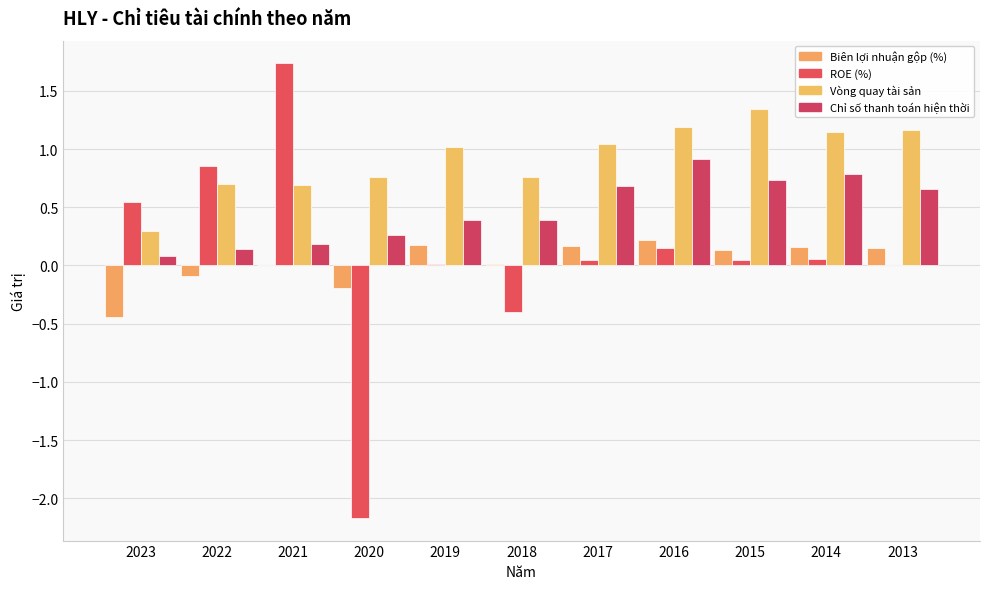

How many series are shown in this chart?

4